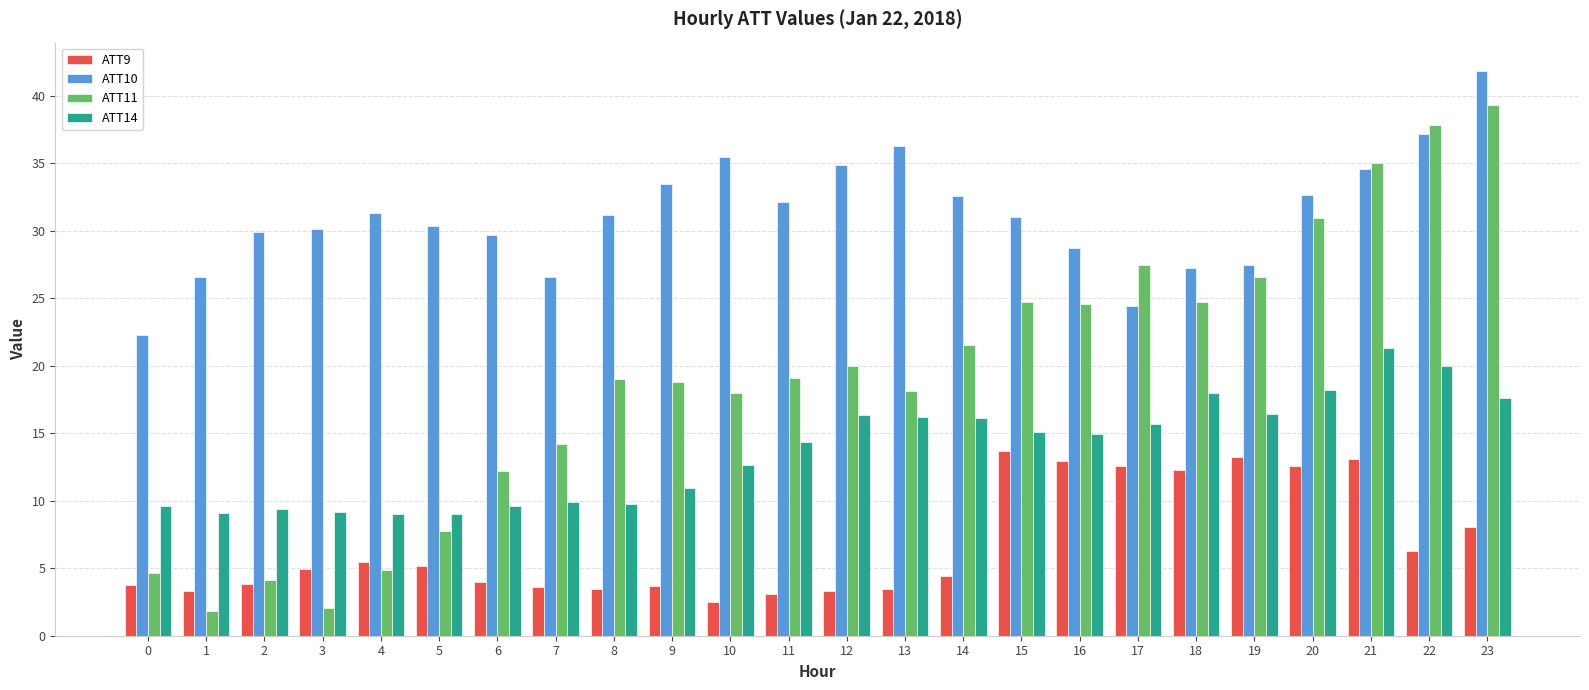

What is the sum of all ATT9 values?

162.7